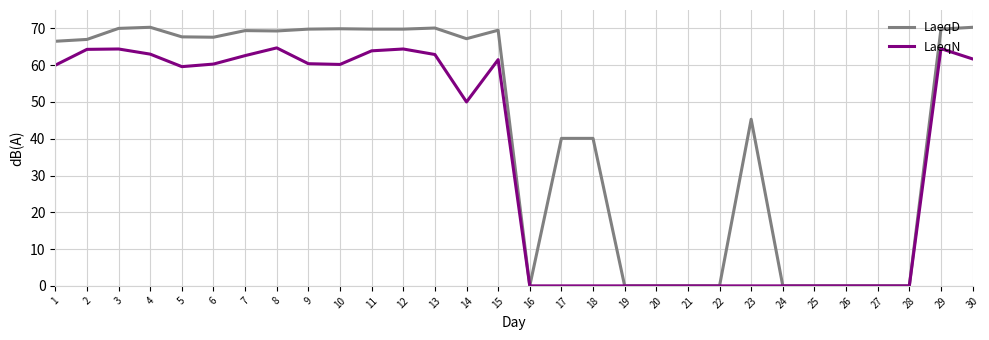

Rank the series by their maximum value, from highest to lowest.

LaeqD, LaeqN